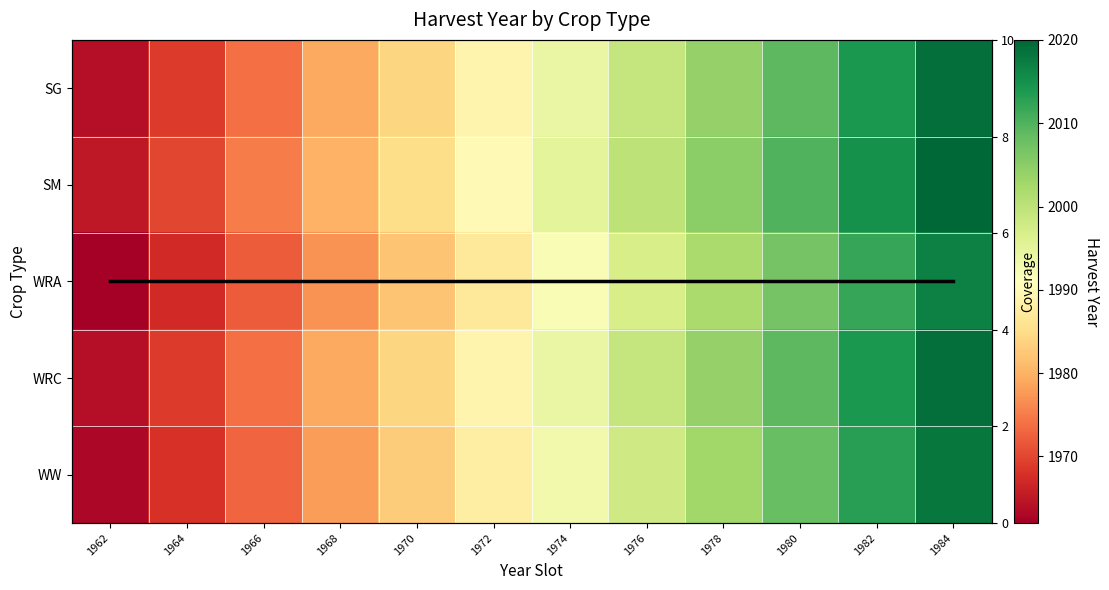

What is the approximate value of SG at 1974, to the nearest 5?

1995